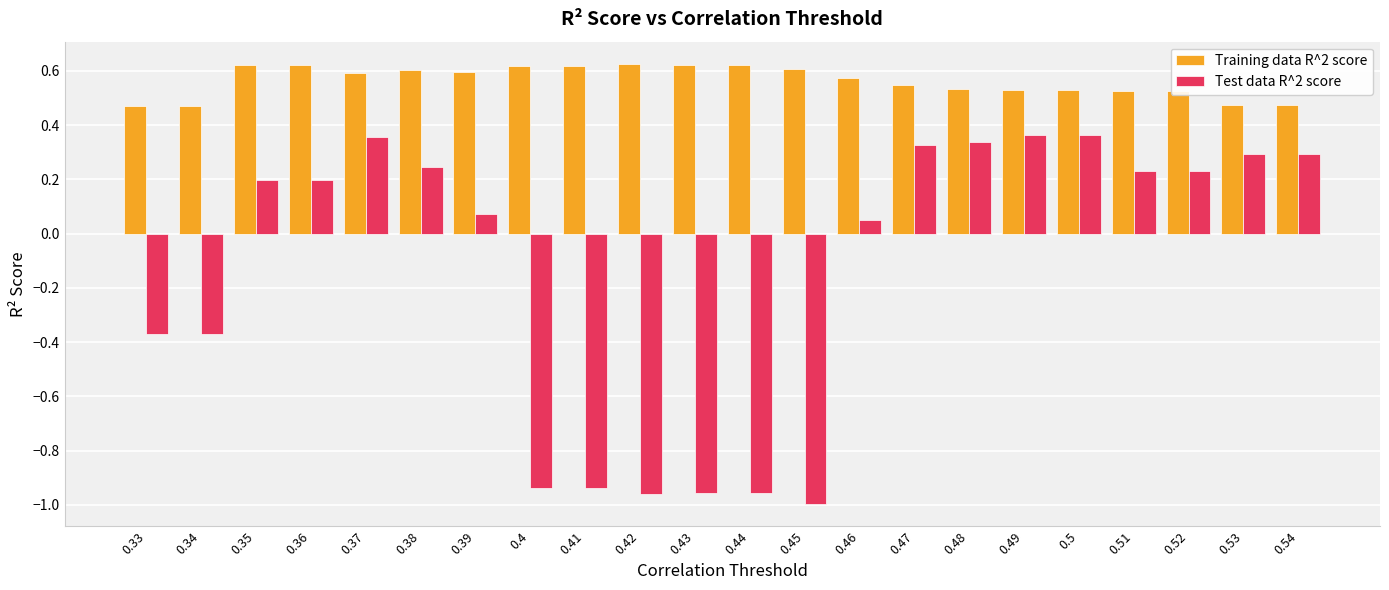

What are all the series names shown in the legend?

Training data R^2 score, Test data R^2 score